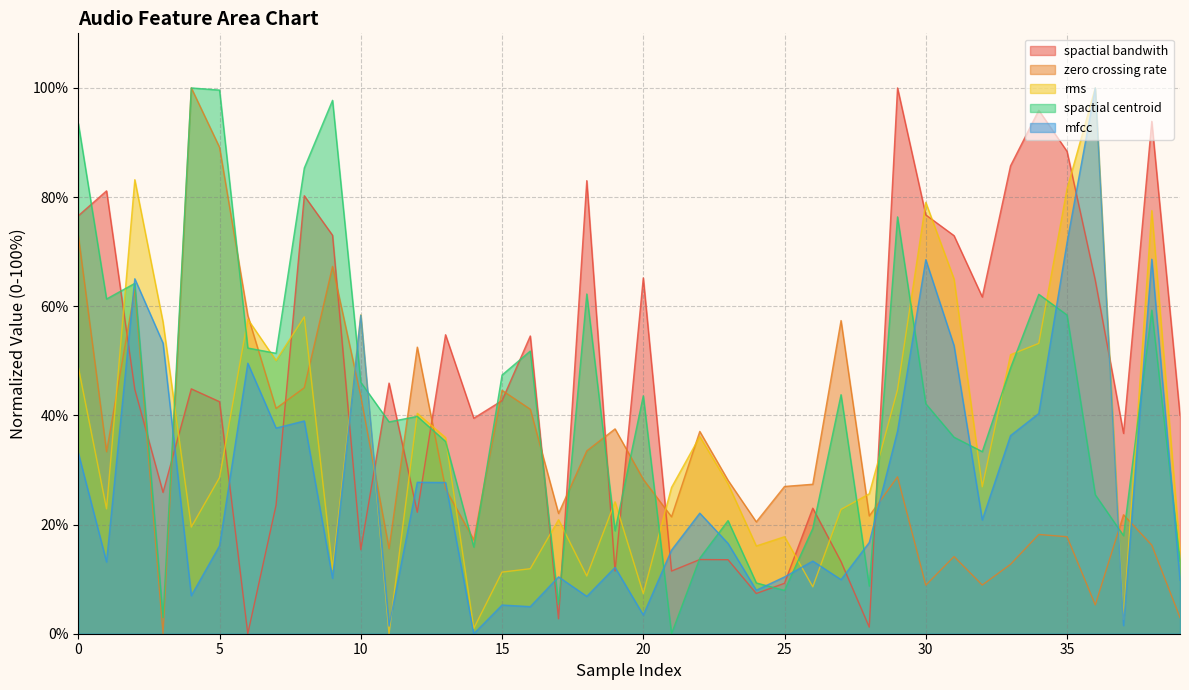

Between 27 and 28, which series saw the biggest shift?

zero crossing rate